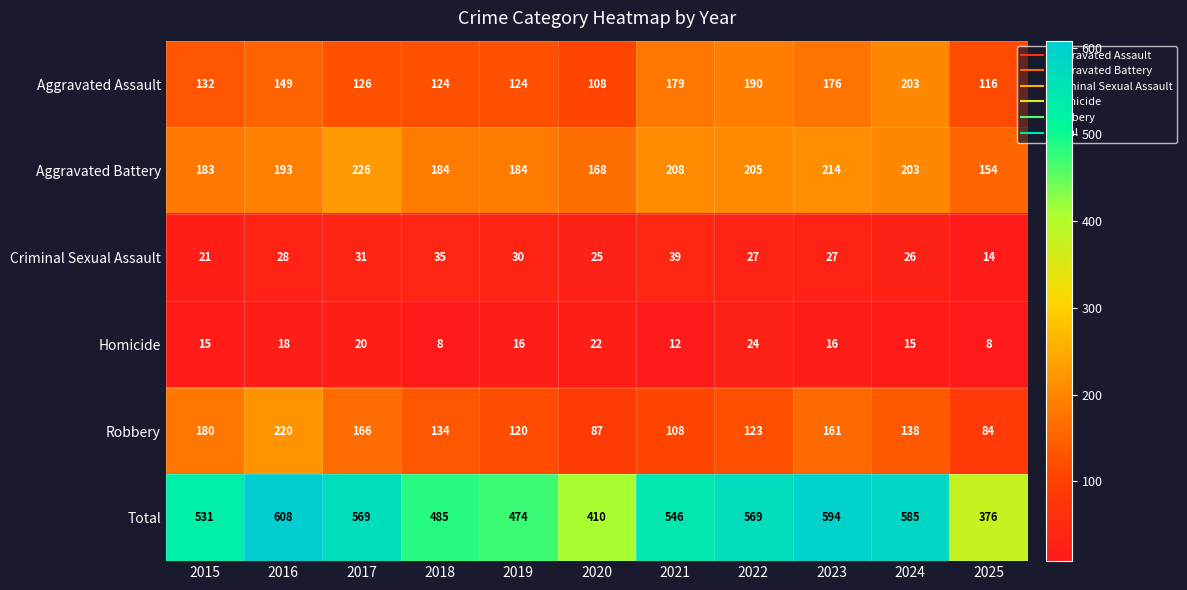

What is the difference between the maximum and minimum values in the Aggravated Battery series?

72